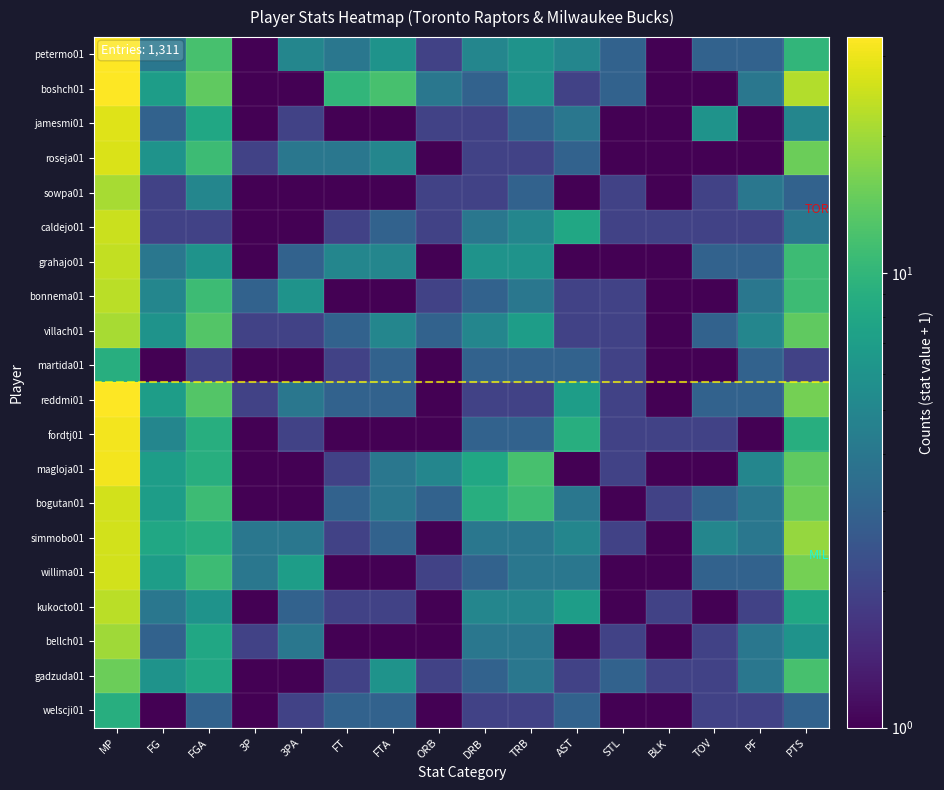

Reading left to right, extract all data points from this chart.

petermo01: MP=33	FG=4	FGA=12	3P=1	3PA=5	FT=4	FTA=6	ORB=2	DRB=5	TRB=6	AST=5	STL=3	BLK=1	TOV=3	PF=3	PTS=10
boshch01: MP=33	FG=7	FGA=14	3P=1	3PA=1	FT=10	FTA=12	ORB=4	DRB=3	TRB=6	AST=2	STL=3	BLK=1	TOV=1	PF=4	PTS=22
jamesmi01: MP=28	FG=3	FGA=8	3P=1	3PA=2	FT=1	FTA=1	ORB=2	DRB=2	TRB=3	AST=4	STL=1	BLK=1	TOV=6	PF=1	PTS=5
roseja01: MP=27	FG=6	FGA=11	3P=2	3PA=4	FT=4	FTA=5	ORB=1	DRB=2	TRB=2	AST=3	STL=1	BLK=1	TOV=1	PF=1	PTS=15
sowpa01: MP=21	FG=2	FGA=5	3P=1	3PA=1	FT=1	FTA=1	ORB=2	DRB=2	TRB=3	AST=1	STL=2	BLK=1	TOV=2	PF=4	PTS=3
caldejo01: MP=25	FG=2	FGA=2	3P=1	3PA=1	FT=2	FTA=3	ORB=2	DRB=4	TRB=5	AST=8	STL=2	BLK=2	TOV=2	PF=2	PTS=4
grahajo01: MP=24	FG=4	FGA=6	3P=1	3PA=3	FT=5	FTA=5	ORB=1	DRB=6	TRB=6	AST=1	STL=1	BLK=1	TOV=3	PF=3	PTS=11
bonnema01: MP=23	FG=5	FGA=11	3P=3	3PA=6	FT=1	FTA=1	ORB=2	DRB=3	TRB=4	AST=2	STL=2	BLK=1	TOV=1	PF=4	PTS=11
villach01: MP=21	FG=6	FGA=13	3P=2	3PA=2	FT=3	FTA=5	ORB=3	DRB=5	TRB=7	AST=2	STL=2	BLK=1	TOV=3	PF=5	PTS=14
martida01: MP=9	FG=1	FGA=2	3P=1	3PA=1	FT=2	FTA=3	ORB=1	DRB=3	TRB=3	AST=3	STL=2	BLK=1	TOV=1	PF=3	PTS=2
reddmi01: MP=33	FG=7	FGA=13	3P=2	3PA=4	FT=3	FTA=3	ORB=1	DRB=2	TRB=2	AST=7	STL=2	BLK=1	TOV=3	PF=3	PTS=16
fordtj01: MP=31	FG=5	FGA=9	3P=1	3PA=2	FT=1	FTA=1	ORB=1	DRB=3	TRB=3	AST=9	STL=2	BLK=2	TOV=2	PF=1	PTS=9
magloja01: MP=31	FG=7	FGA=9	3P=1	3PA=1	FT=2	FTA=4	ORB=5	DRB=8	TRB=12	AST=1	STL=2	BLK=1	TOV=1	PF=5	PTS=14
bogutan01: MP=26	FG=7	FGA=11	3P=1	3PA=1	FT=3	FTA=4	ORB=3	DRB=9	TRB=11	AST=4	STL=1	BLK=2	TOV=3	PF=4	PTS=15
simmobo01: MP=26	FG=8	FGA=9	3P=4	3PA=4	FT=2	FTA=3	ORB=1	DRB=4	TRB=4	AST=5	STL=2	BLK=1	TOV=5	PF=4	PTS=19
willima01: MP=26	FG=7	FGA=11	3P=4	3PA=7	FT=1	FTA=1	ORB=2	DRB=3	TRB=4	AST=4	STL=1	BLK=1	TOV=3	PF=3	PTS=16
kukocto01: MP=23	FG=4	FGA=6	3P=1	3PA=3	FT=2	FTA=2	ORB=1	DRB=5	TRB=5	AST=7	STL=1	BLK=2	TOV=1	PF=2	PTS=8
bellch01: MP=20	FG=3	FGA=8	3P=2	3PA=4	FT=1	FTA=1	ORB=1	DRB=4	TRB=4	AST=1	STL=2	BLK=1	TOV=2	PF=4	PTS=6
gadzuda01: MP=15	FG=6	FGA=8	3P=1	3PA=1	FT=2	FTA=6	ORB=2	DRB=3	TRB=4	AST=2	STL=3	BLK=2	TOV=2	PF=4	PTS=12
welscji01: MP=9	FG=1	FGA=3	3P=1	3PA=2	FT=3	FTA=3	ORB=1	DRB=2	TRB=2	AST=3	STL=1	BLK=1	TOV=2	PF=2	PTS=3